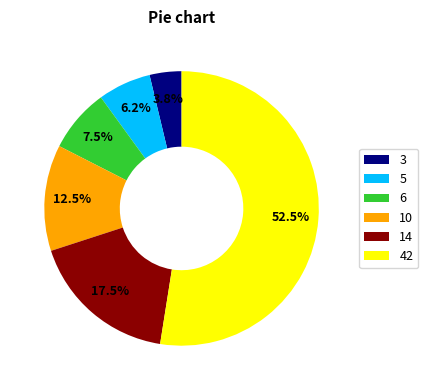

Does 10 account for over 50% of the chart?

No